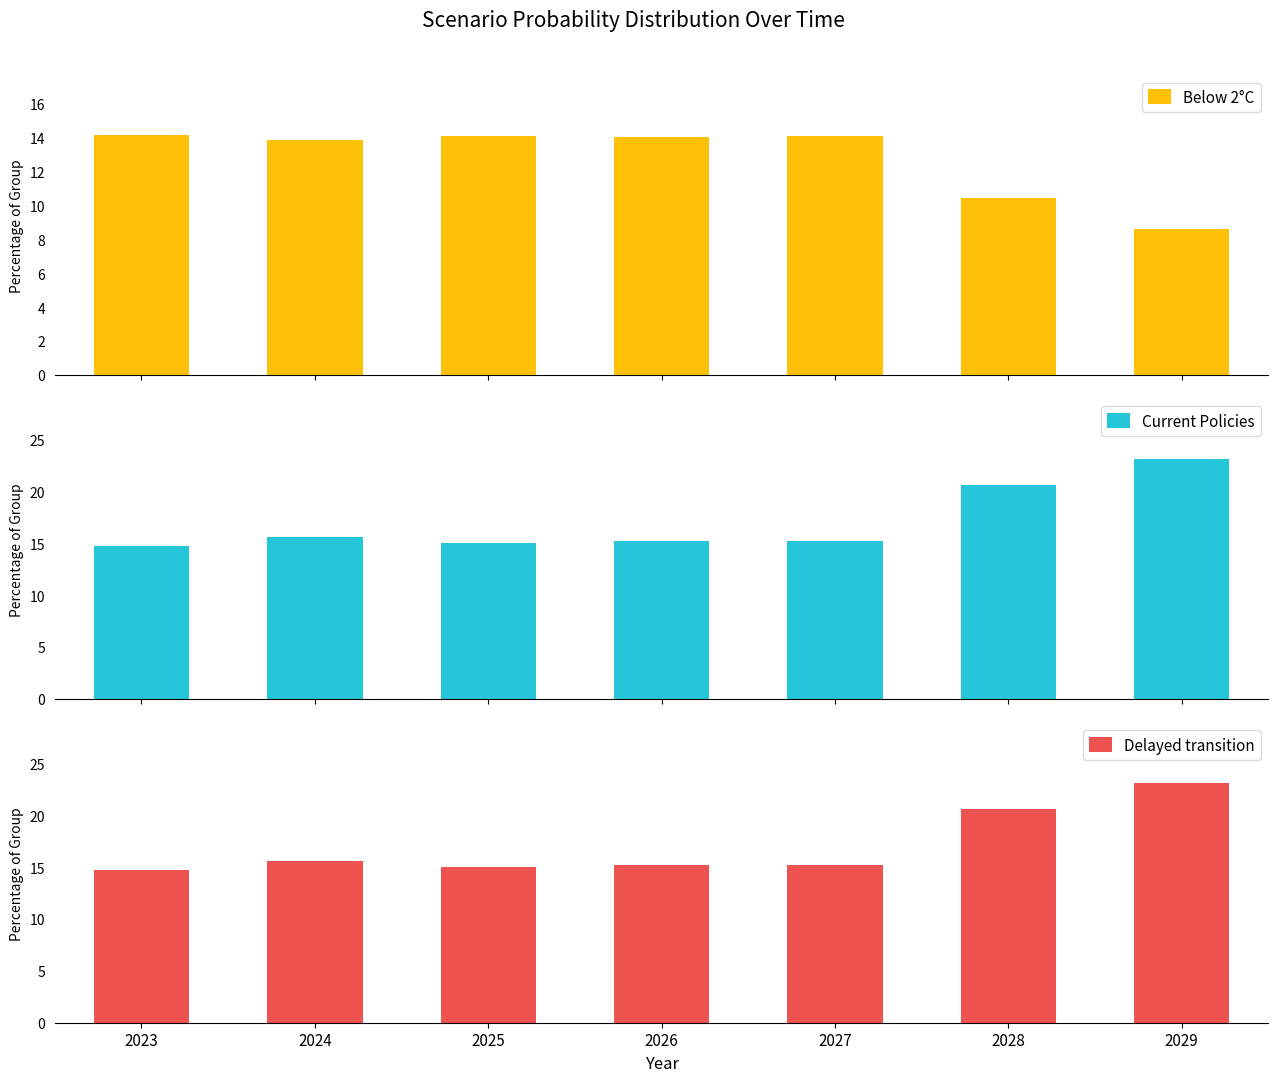

Rank the categories by Current Policies value from highest to lowest.

2029, 2028, 2024, 2026, 2027, 2025, 2023